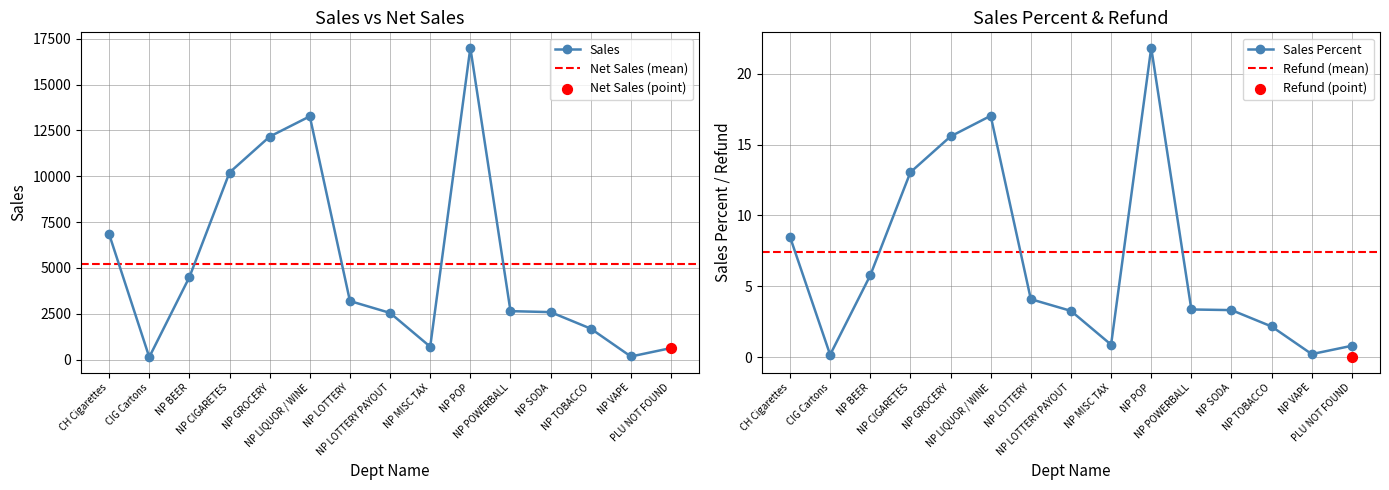

What is the total value across all series at PLU NOT FOUND?

1251.0